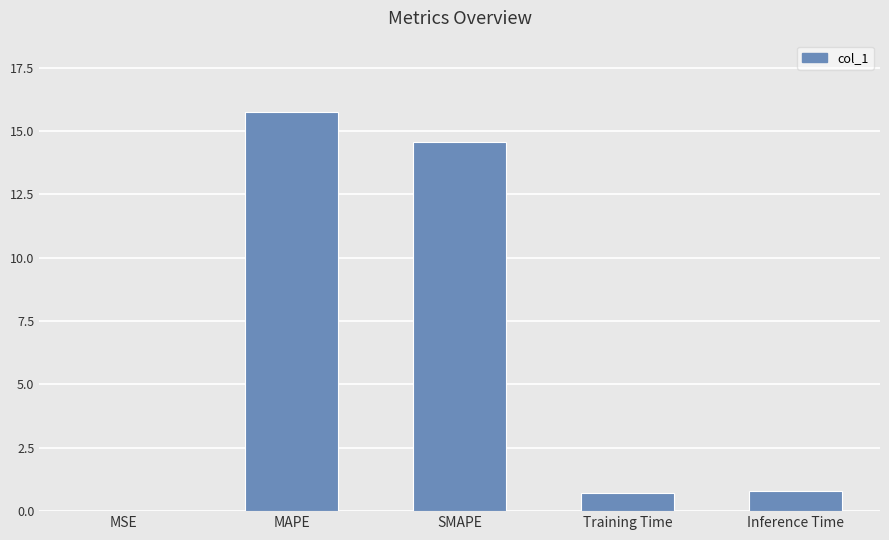

Is it true that the value at MAPE is 15.7?

True